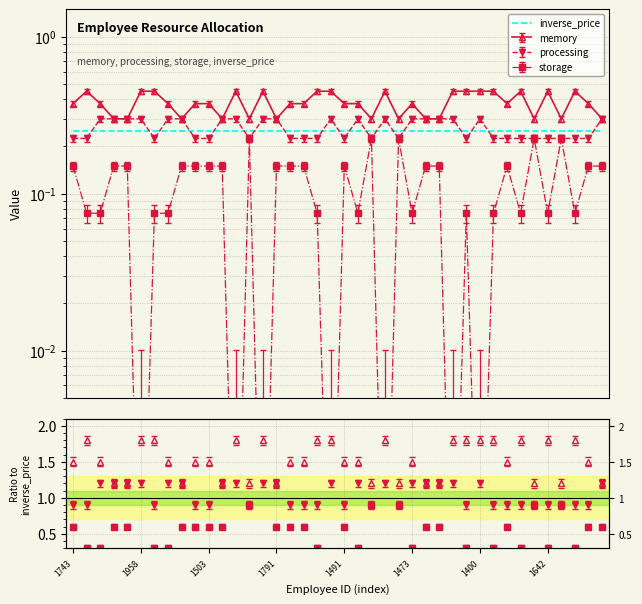

Count the processing values in the range 0 to 1.

40